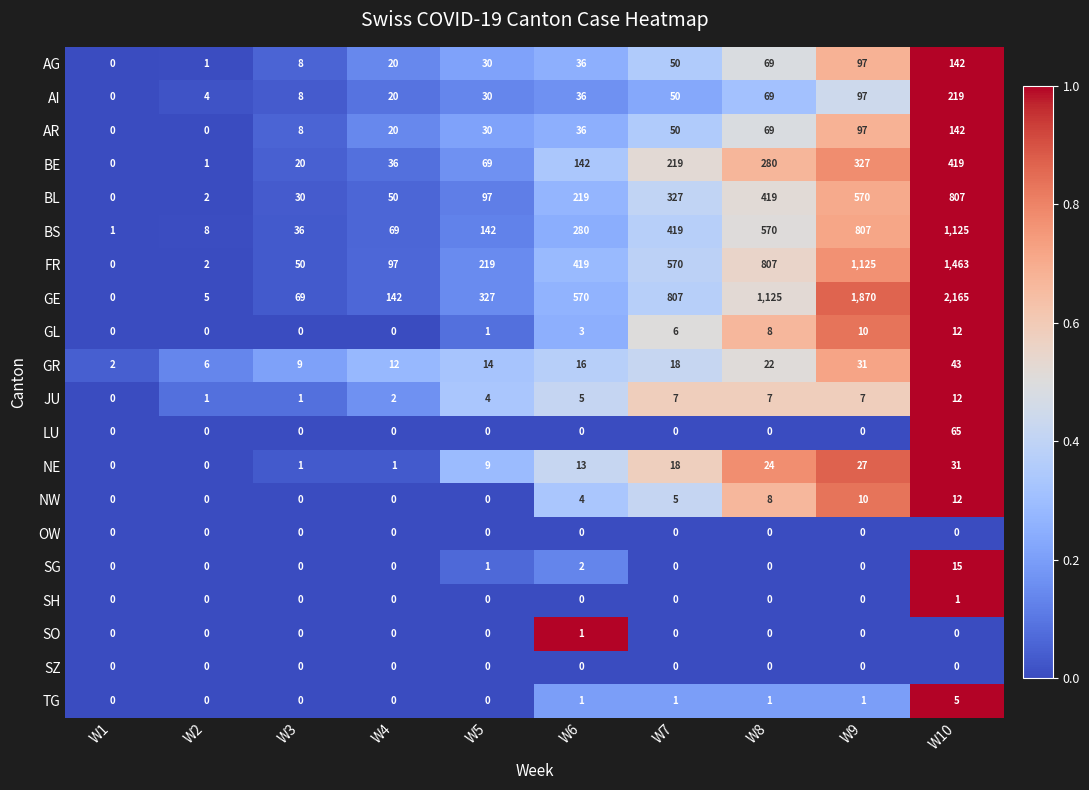

The value of TG at W4 is -3. True or false?

False